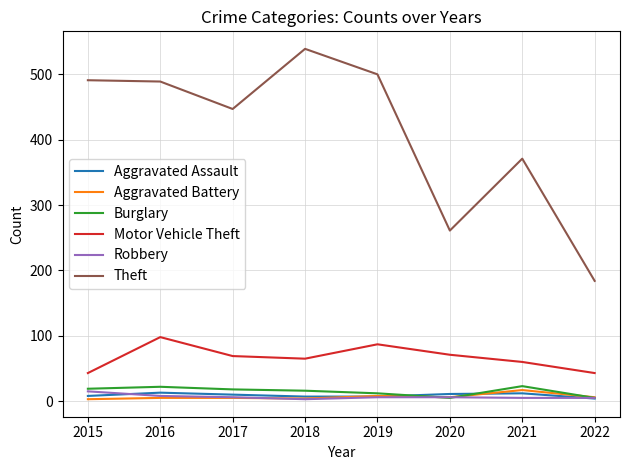

What is the highest value of the Robbery series?

15